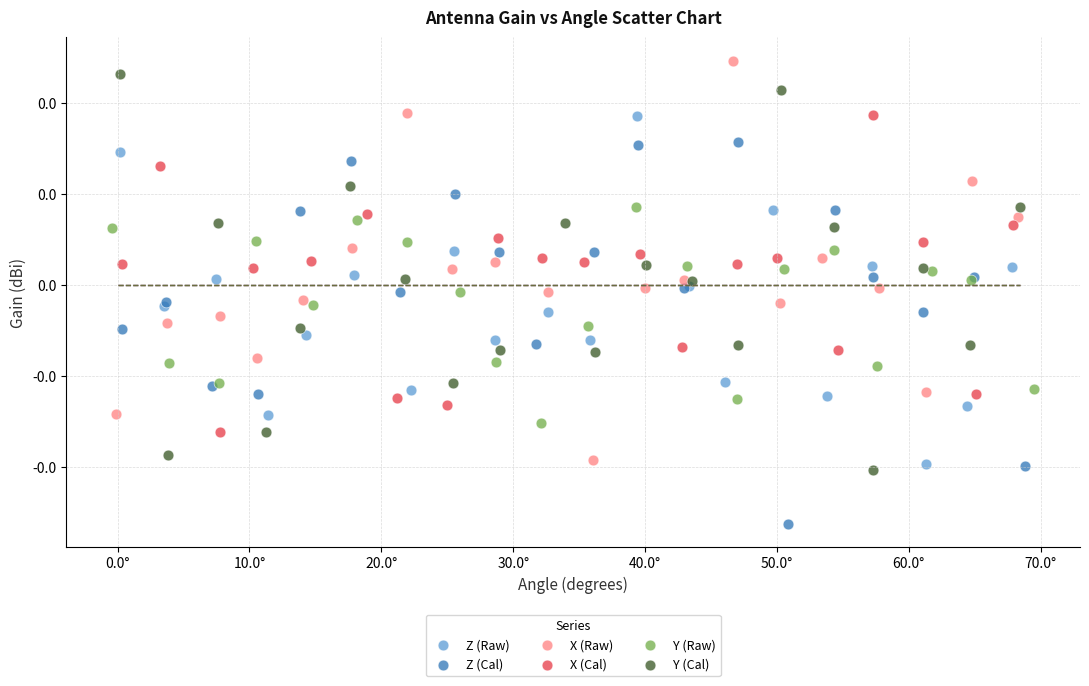

What are all the series names shown in the legend?

Z (Raw), Z (Cal), X (Raw), X (Cal), Y (Raw), Y (Cal)